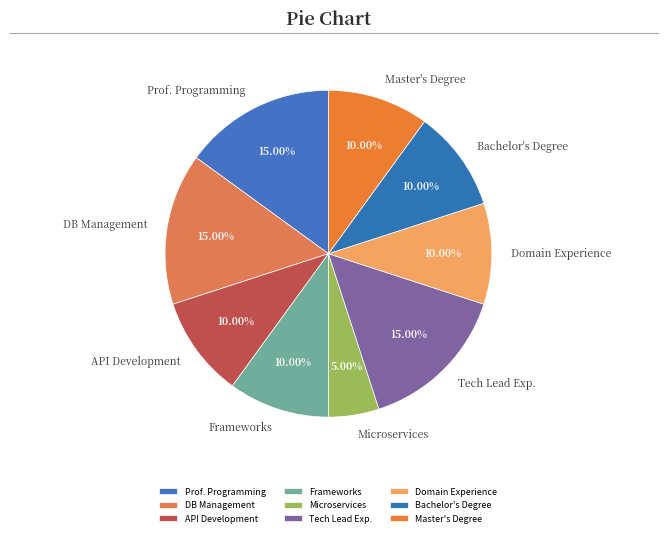

Which category has the smallest portion of the pie?

Microservices